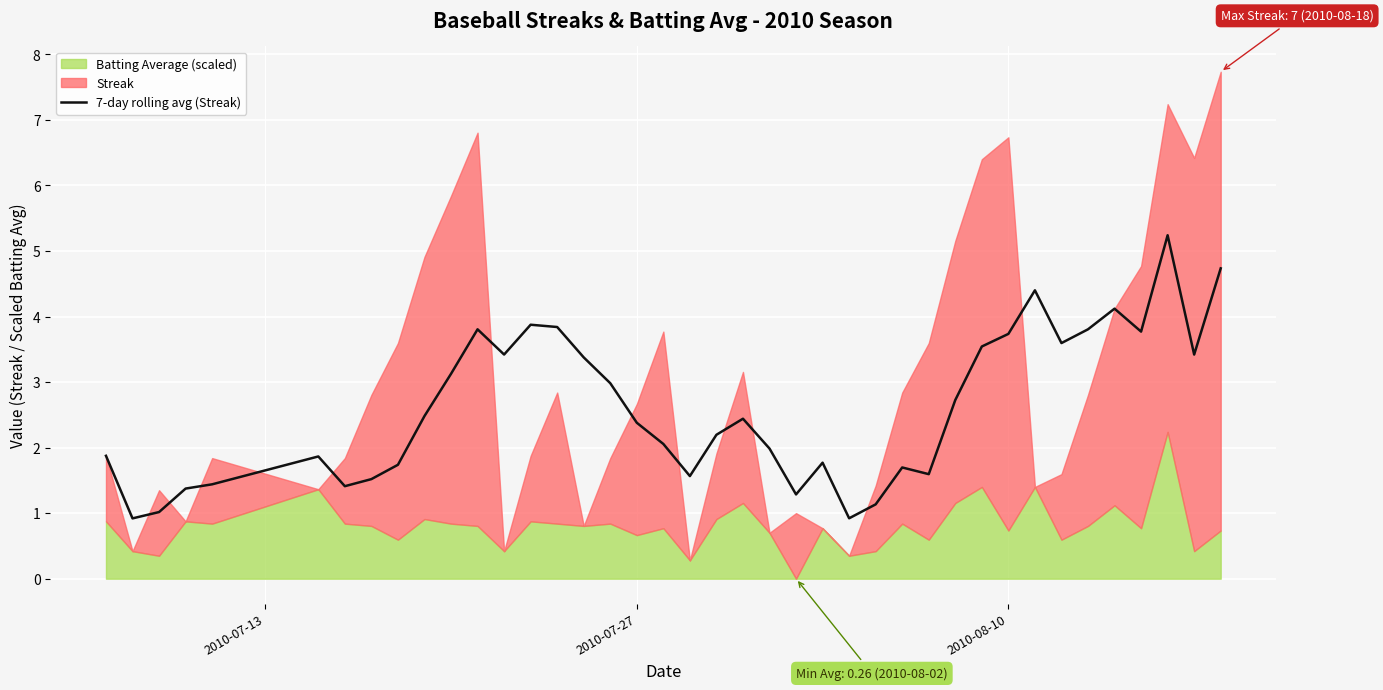

What is the minimum value for 7-day rolling avg (Streak)?

0.9